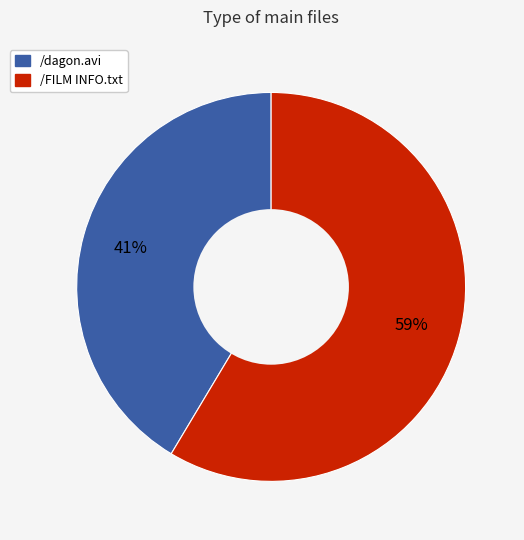

Combined, do /FILM INFO.txt and /dagon.avi account for over 50%?

Yes